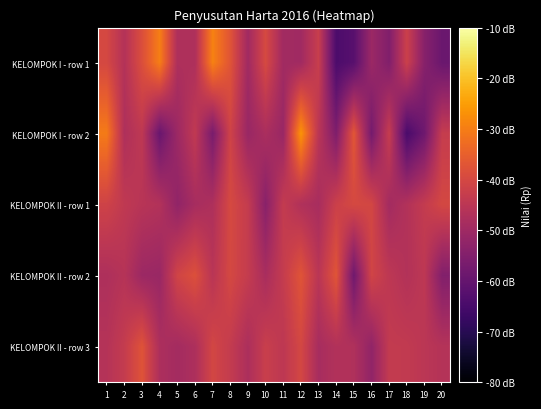

At which category is the sum across all series the highest?

12